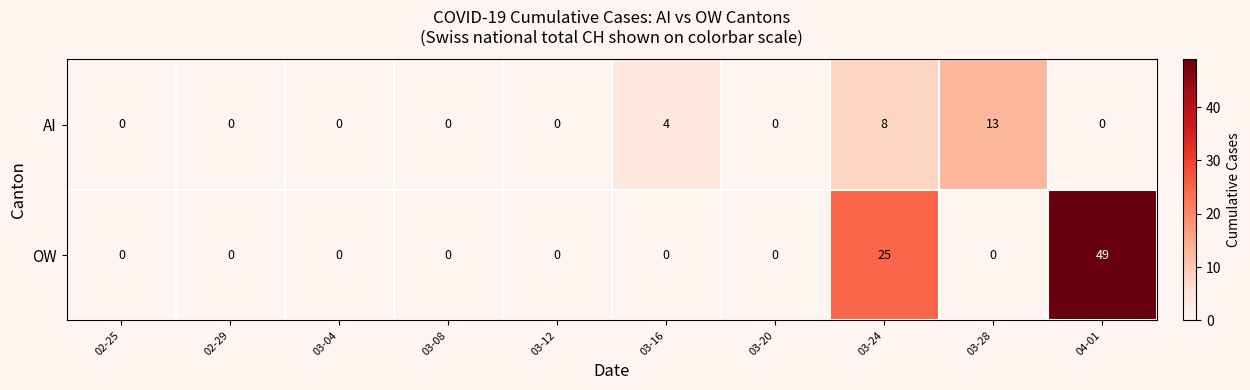

Count the number of categories in the chart.

10